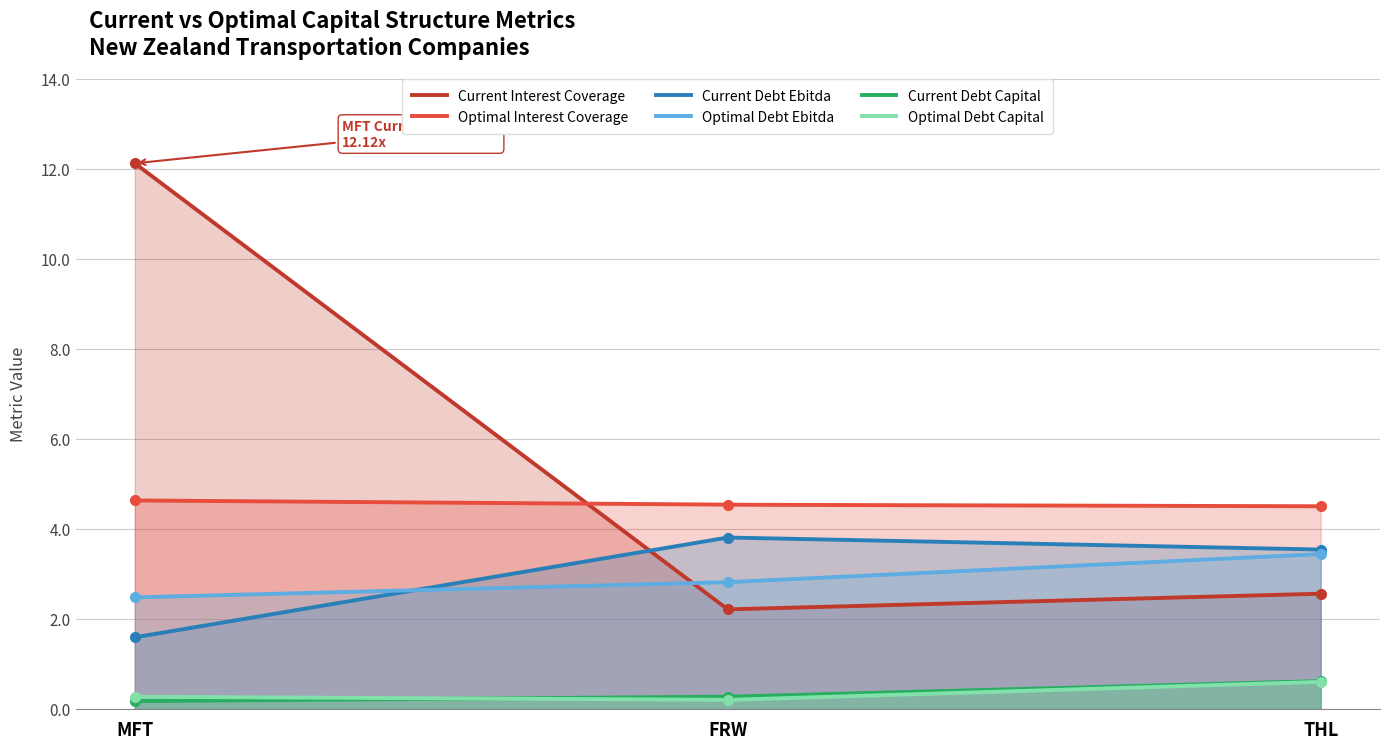

True or false: Optimal Debt Capital and Current Interest Coverage intersect in this chart.

False